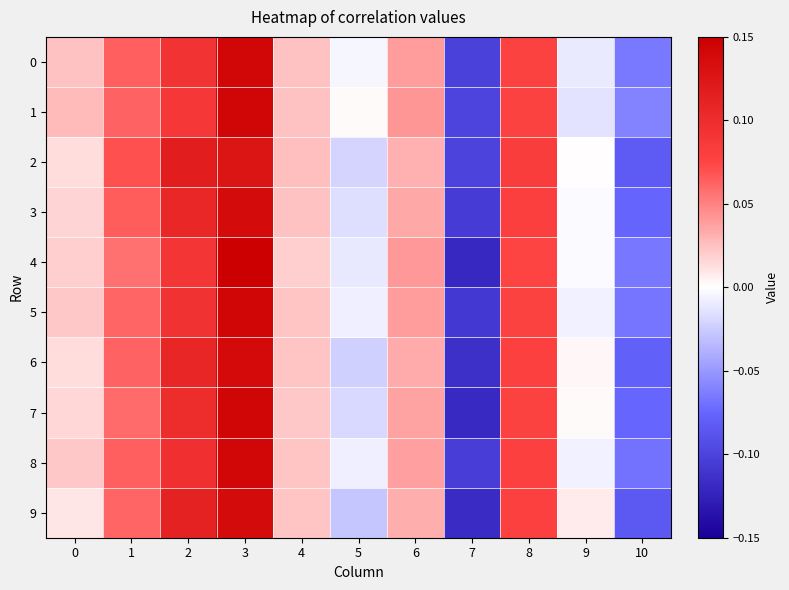

List the series in order of their peak value, lowest first.

2, 3, 9, 6, 8, 0, 5, 7, 1, 4